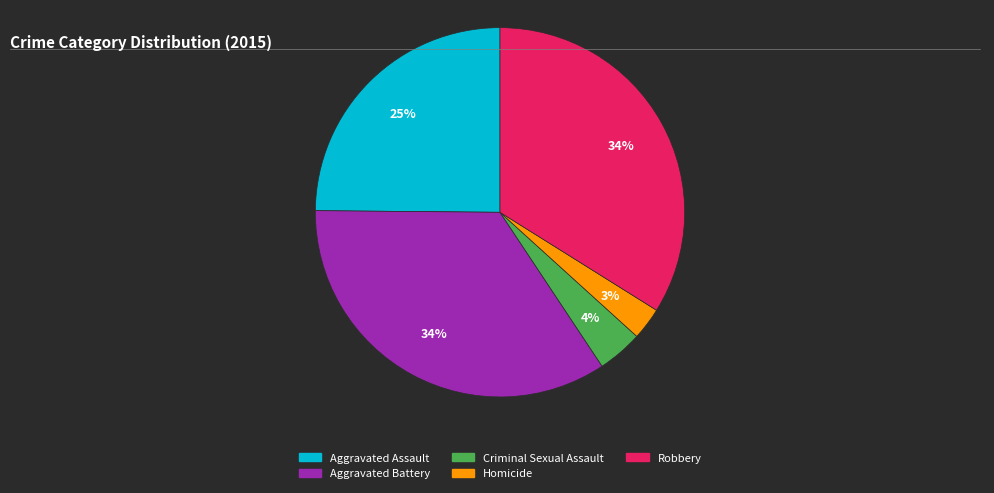

To the nearest percent, what is the difference between the Homicide and Aggravated Assault slice percentages?

22%